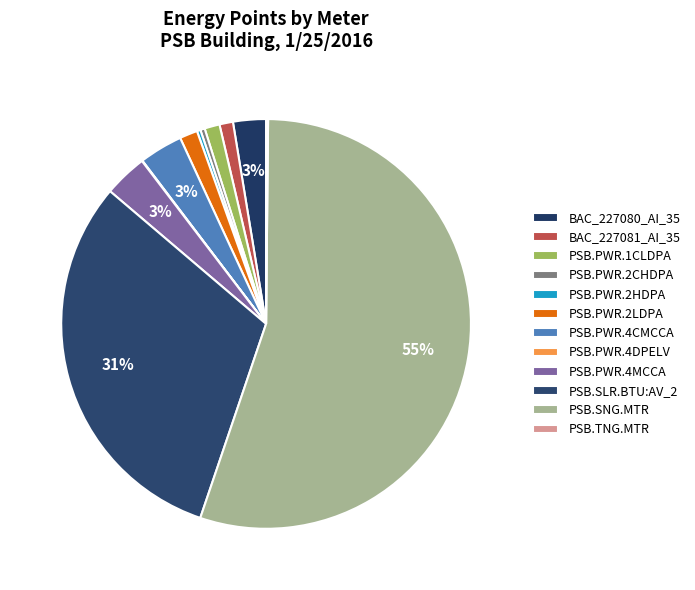

How many segments does this pie chart have?

12